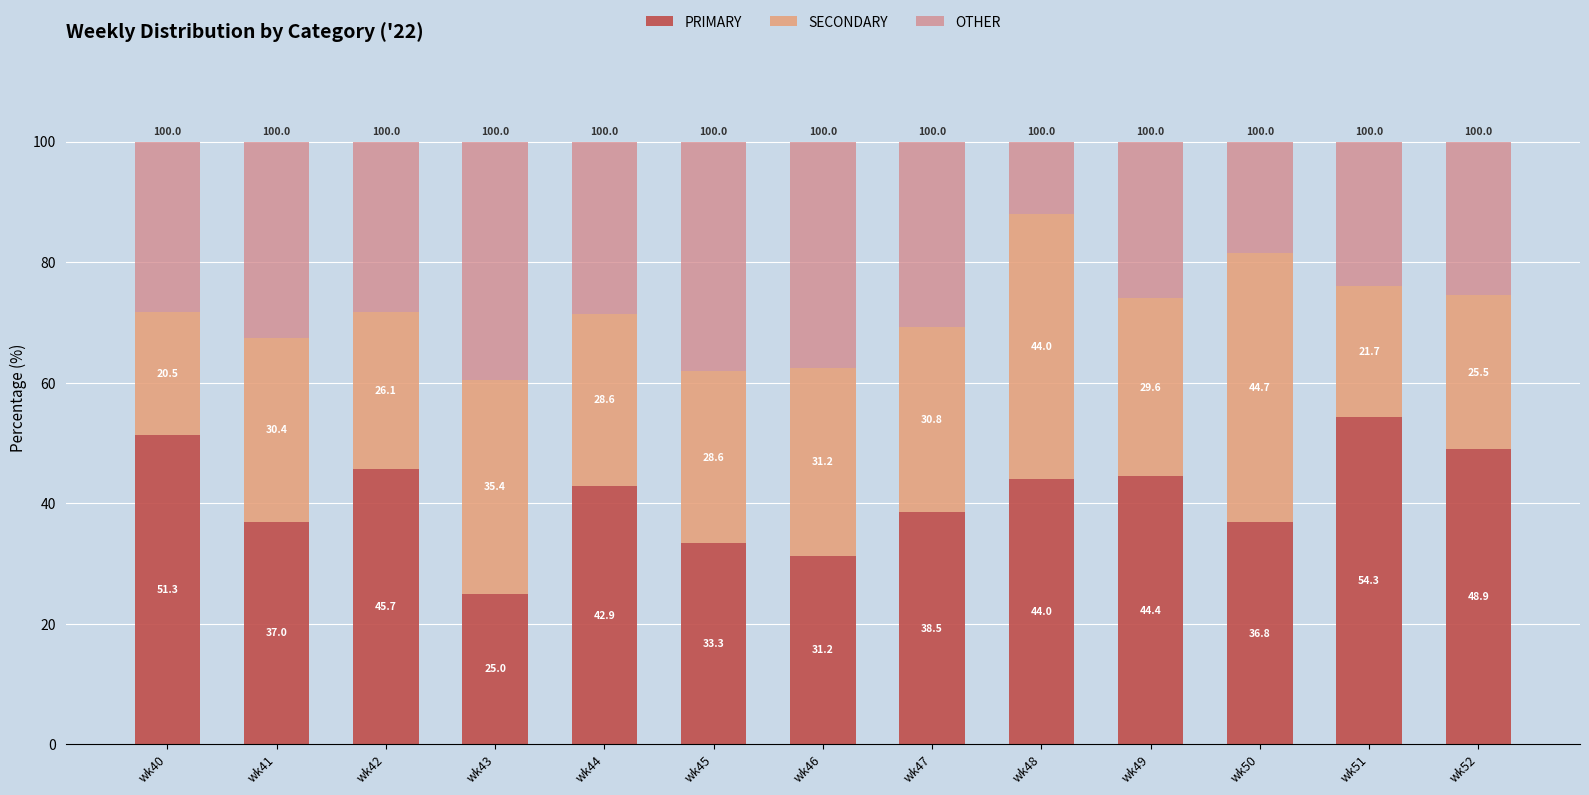

At which label does PRIMARY reach its minimum?

wk43